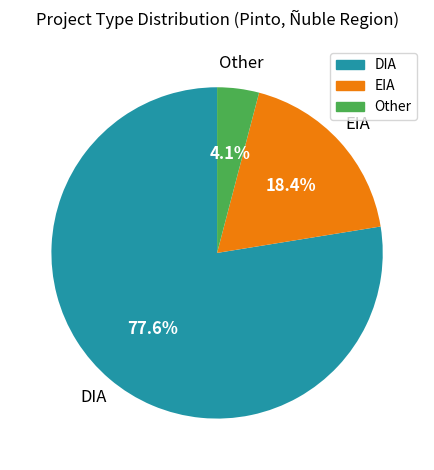

Is the sum of Other and DIA greater than half?

Yes